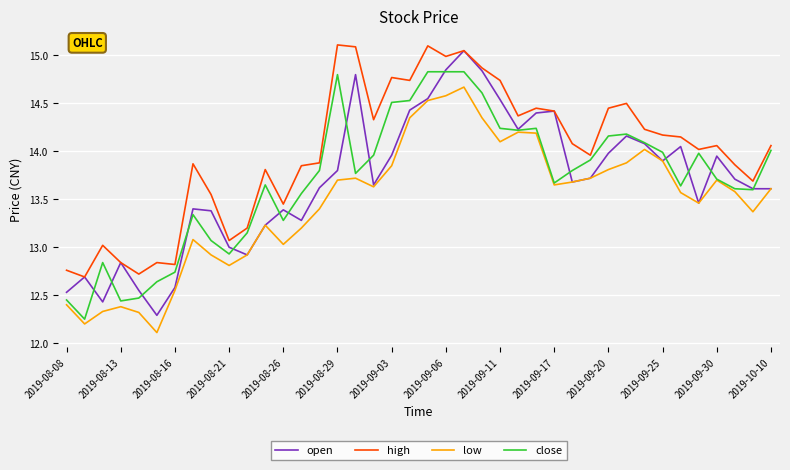

What is the minimum value for open?

12.3